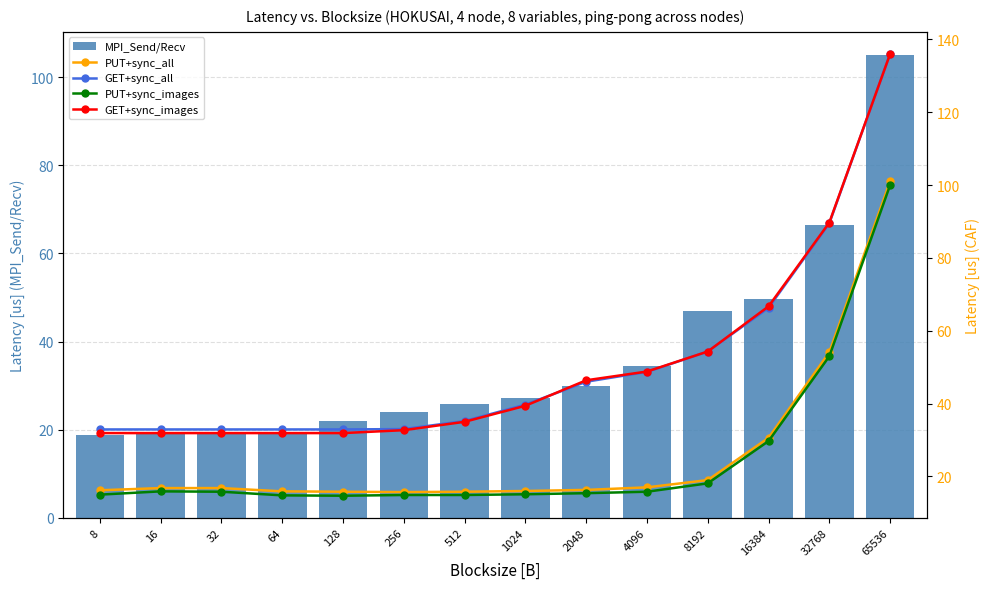

Which label corresponds to the smallest value in the chart?

128